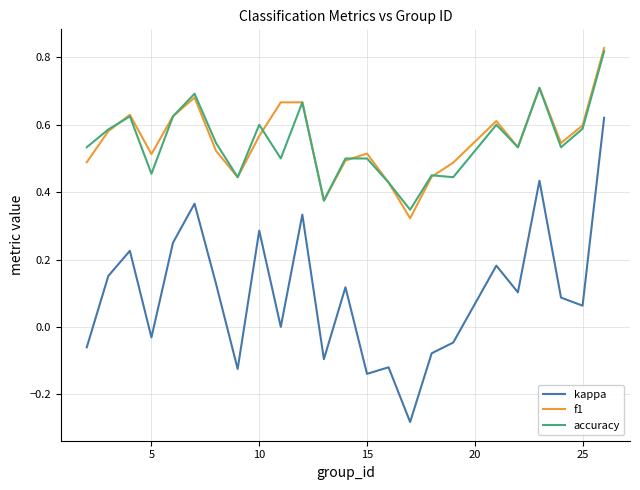

True or false: accuracy and kappa intersect in this chart.

False